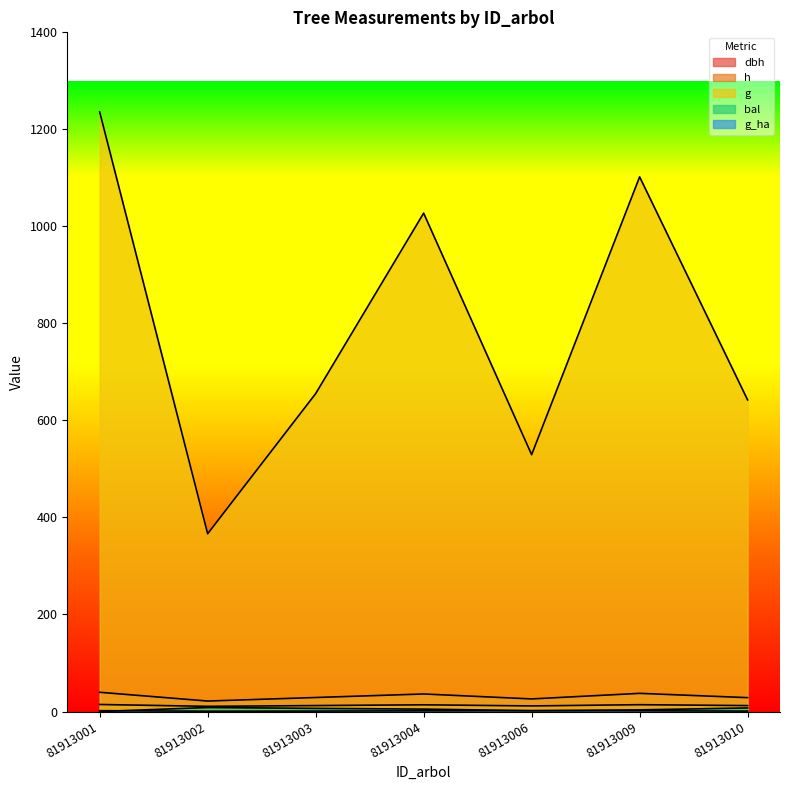

What is the value of the dbh point at the 7th from the left?

28.6